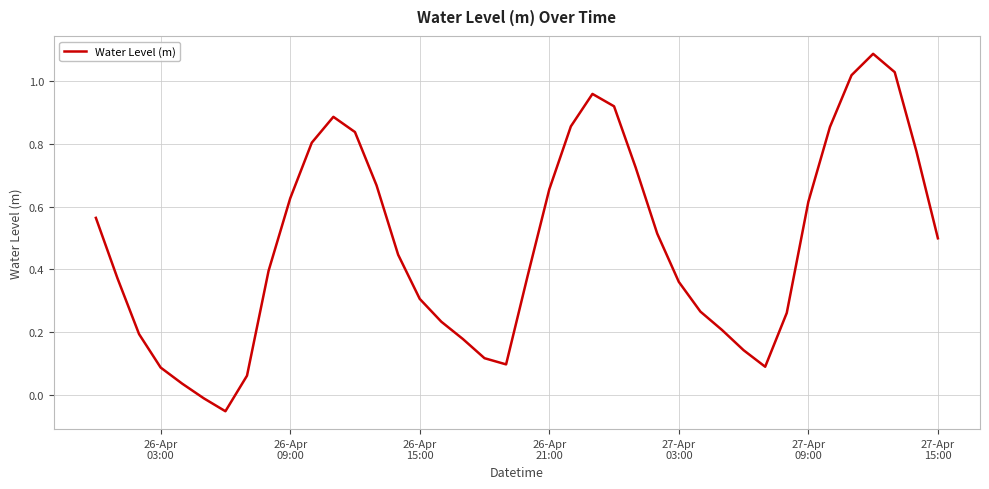

What is the difference between the second highest and minimum values?

1.1